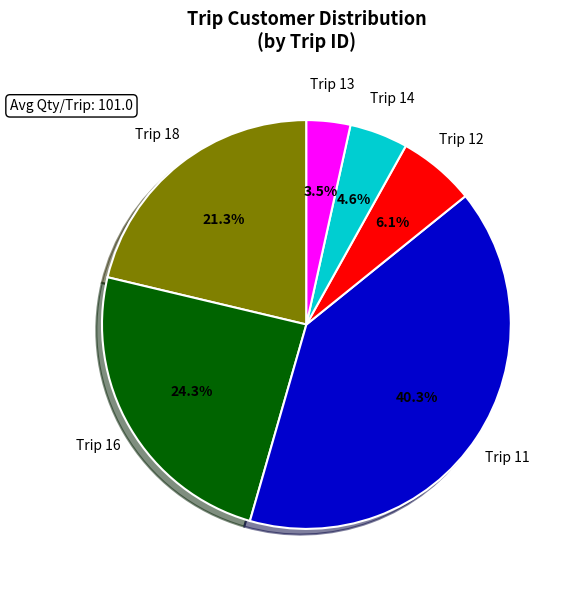

Is there a majority slice in this chart?

No